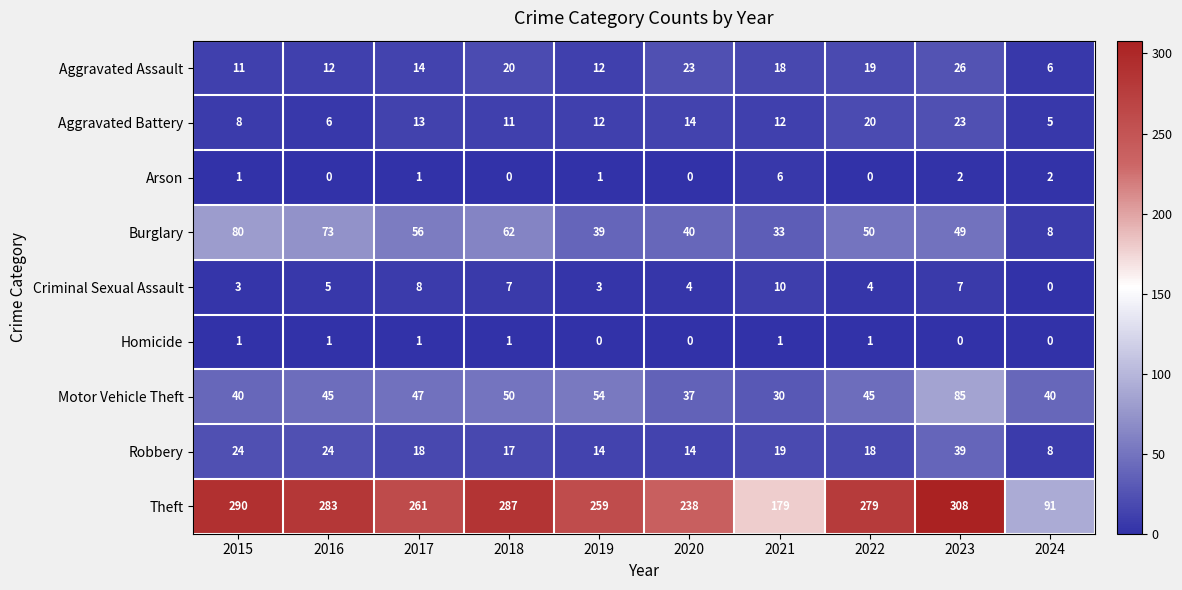

List the series in order of their peak value, lowest first.

Homicide, Arson, Criminal Sexual Assault, Aggravated Battery, Aggravated Assault, Robbery, Burglary, Motor Vehicle Theft, Theft